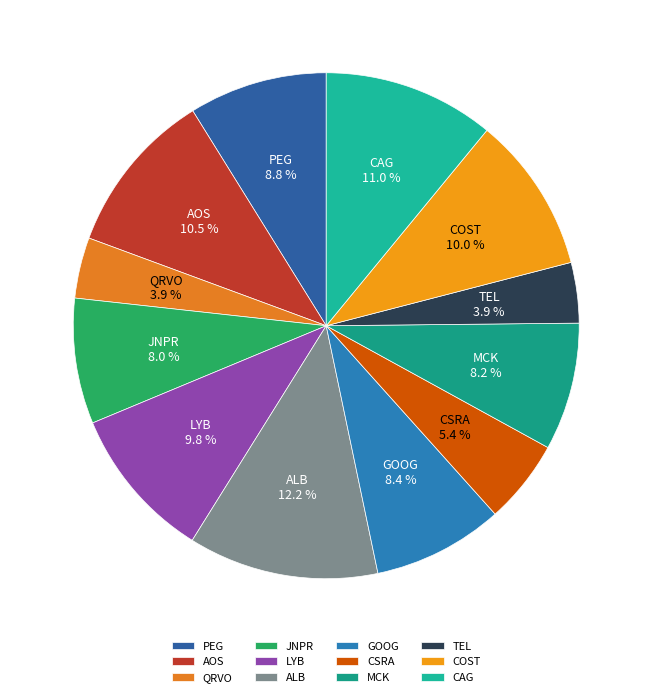

Does any single category account for the majority?

No